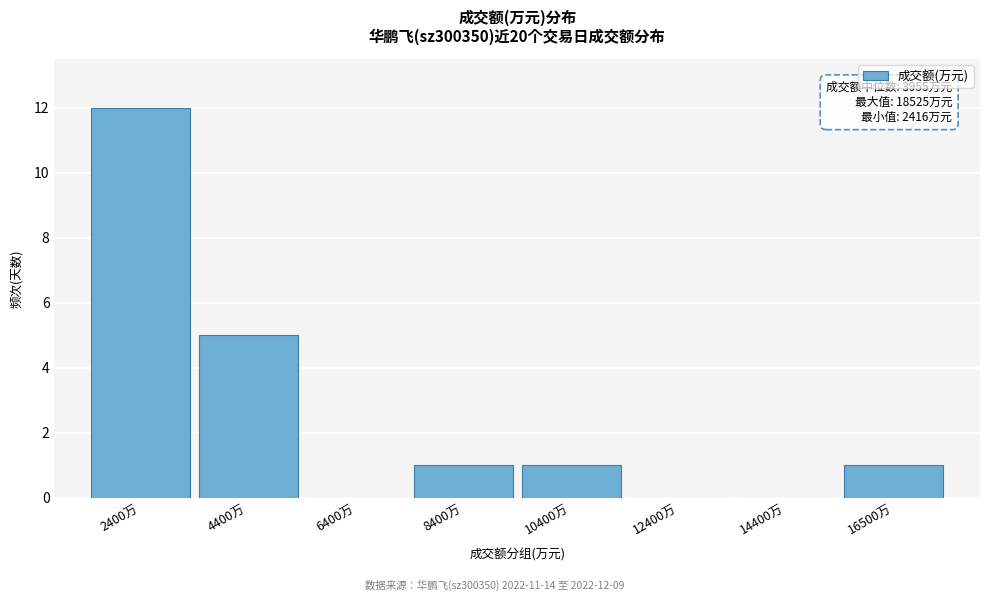

Reading right to left, extract all data points from this chart.

16500万=1	14400万=0	12400万=0	10400万=1	8400万=1	6400万=0	4400万=5	2400万=12